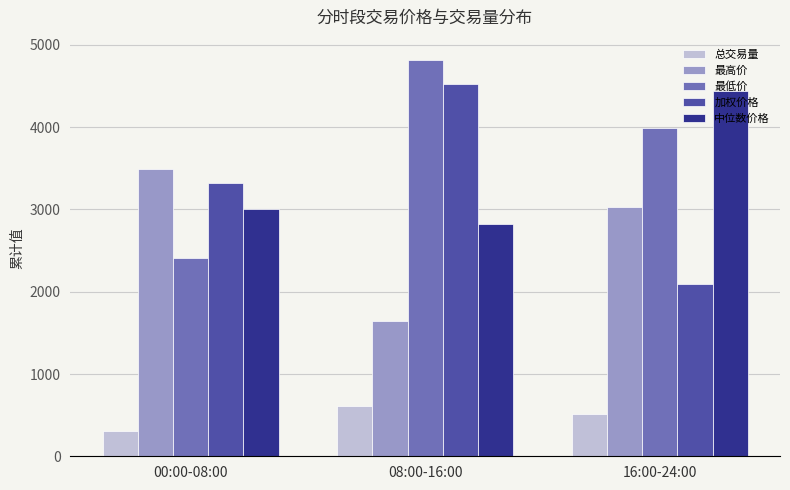

What are all the series names shown in the legend?

总交易量, 最高价, 最低价, 加权价格, 中位数价格